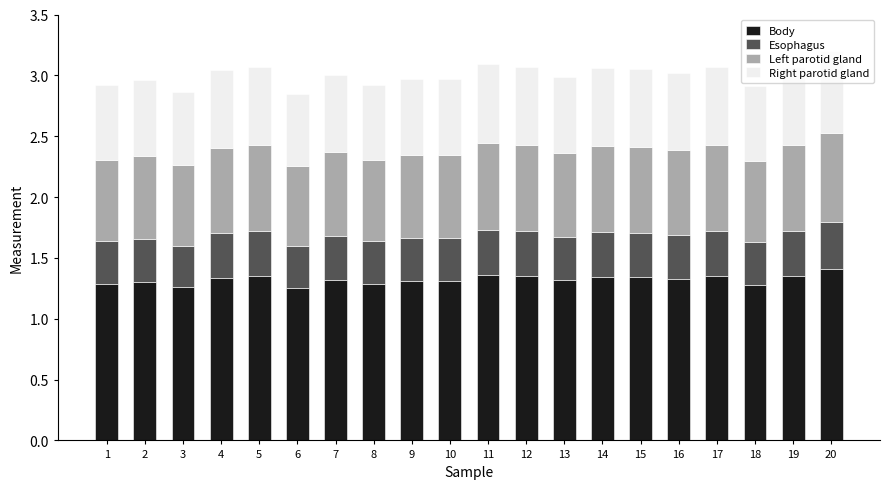

Count the Body values in the range 1 to 2.

20